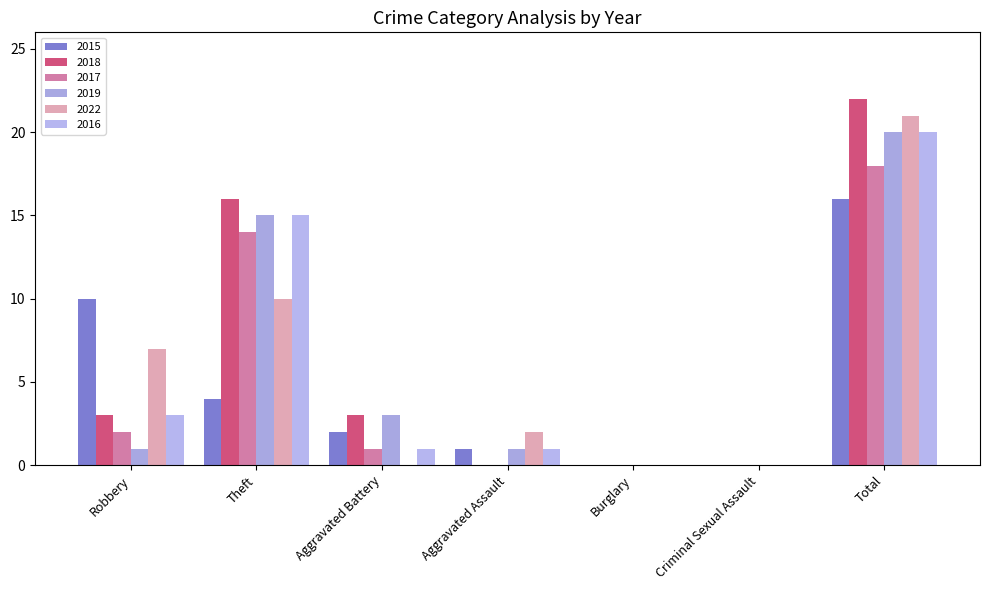

Between Criminal Sexual Assault and Aggravated Assault, which is larger?

Aggravated Assault